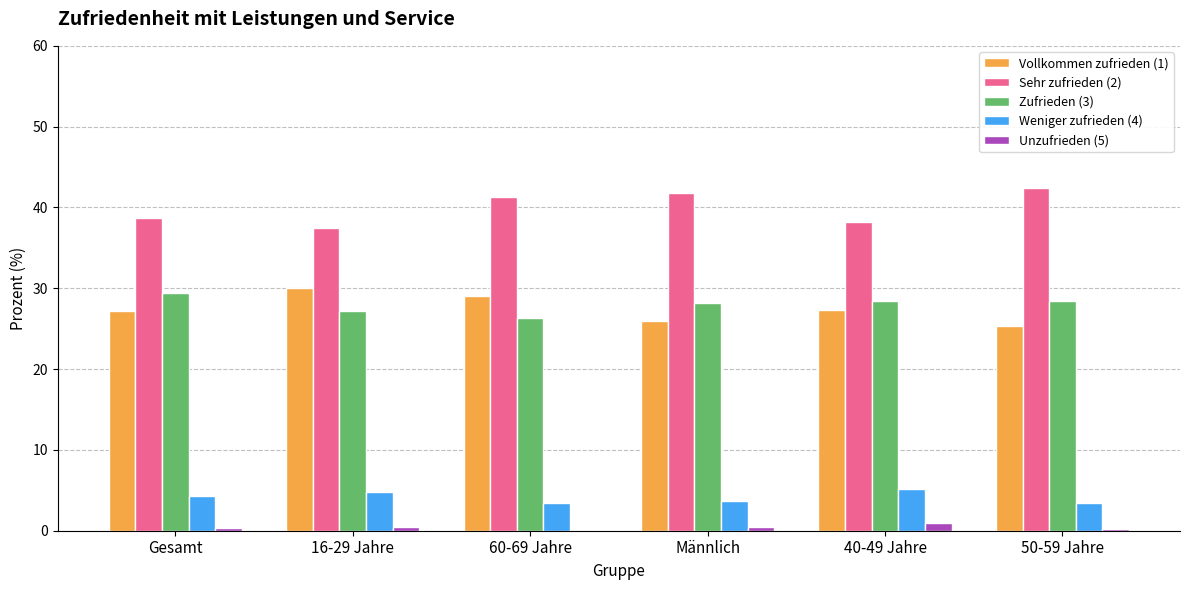

What is the total value across all series at 60-69 Jahre?

100.0